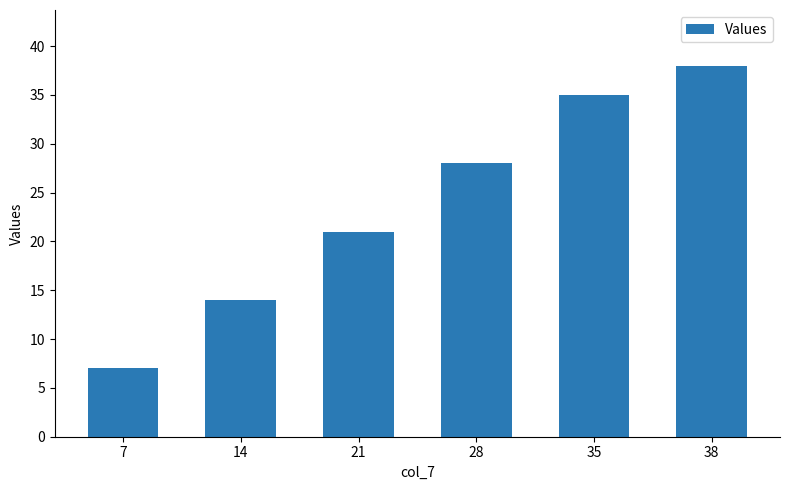

How many series are shown in this chart?

1